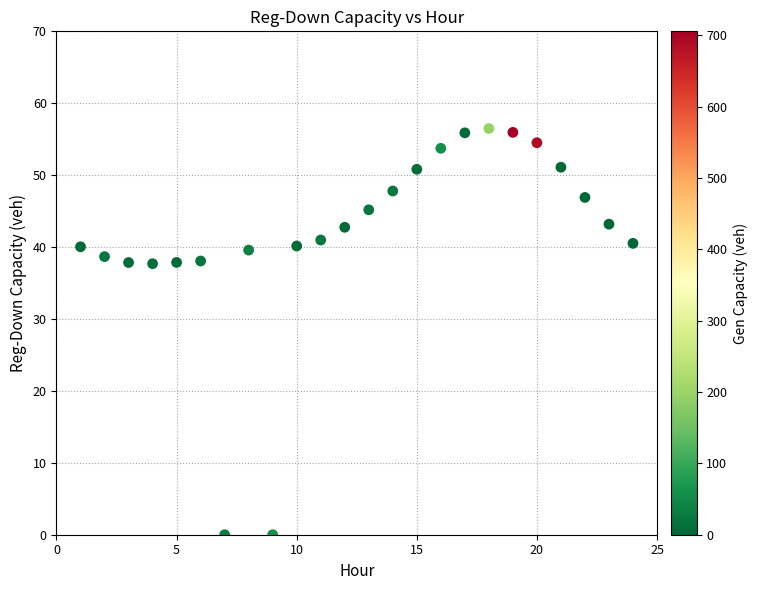

What is the range of X values (max minus min)?

23.0